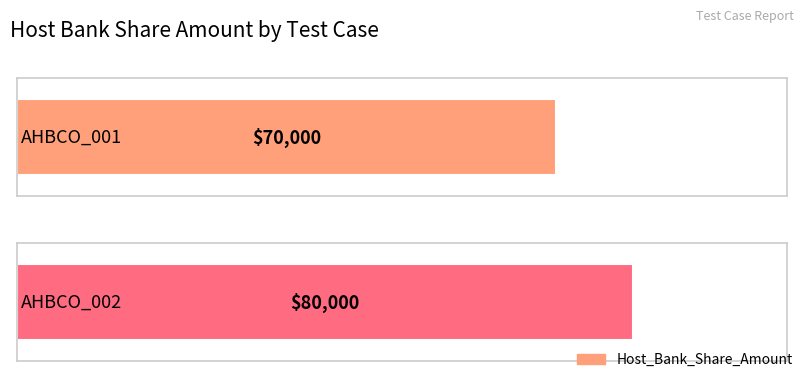

What is the value of the 1st bar from the left?

70000